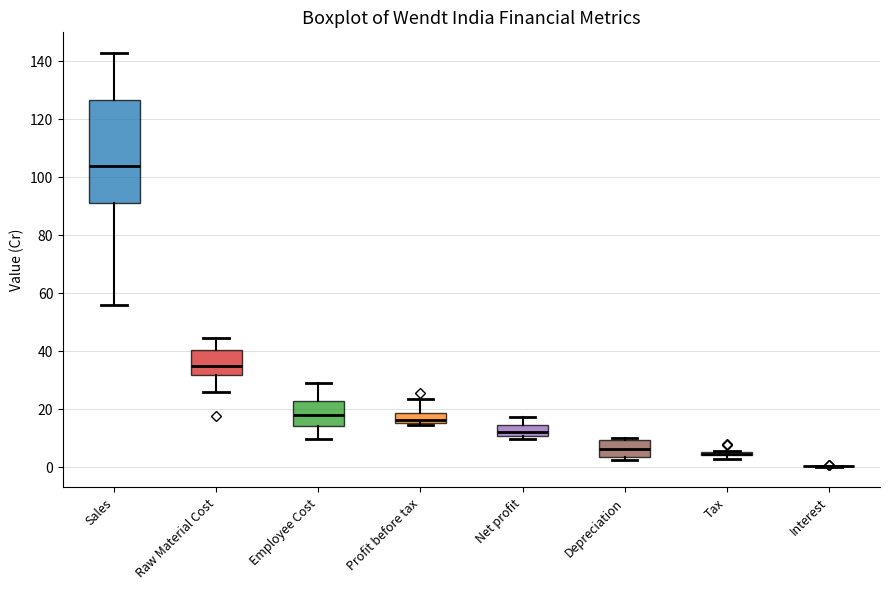

Which box is the tallest, from its lower edge to its upper edge?

Sales